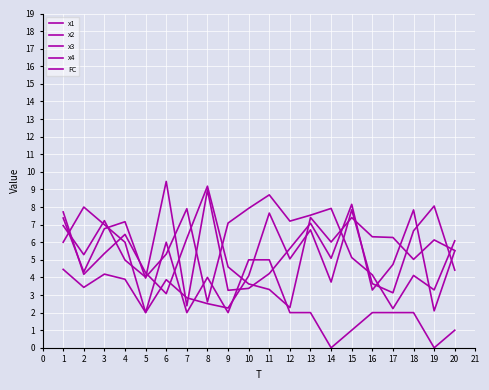

Does the chart display data point markers on the line(s)?

No